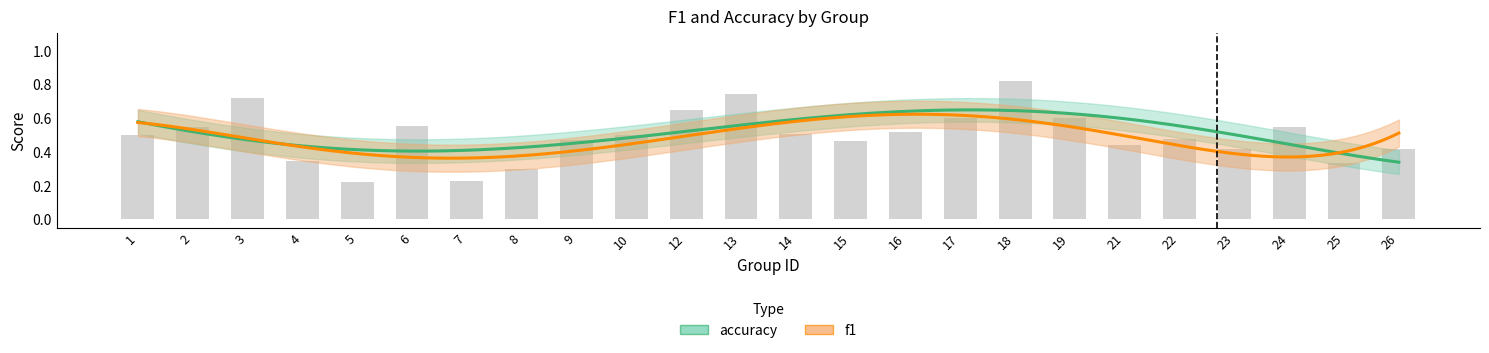

What is the sum of the f1 values at 22 and 26?

0.9